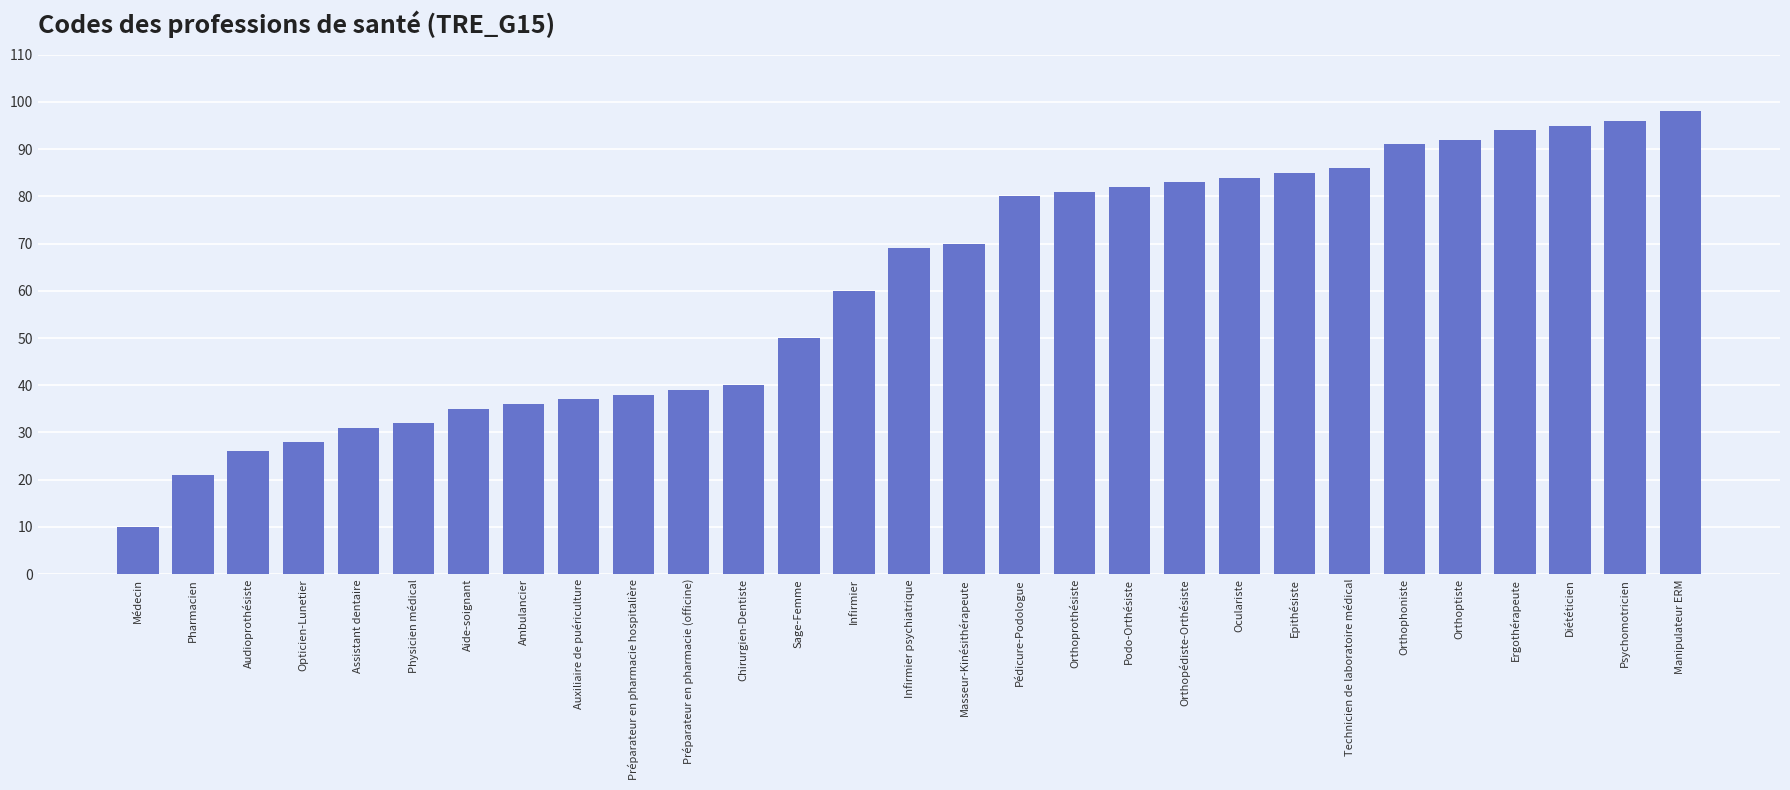

What is the greatest value displayed?

98